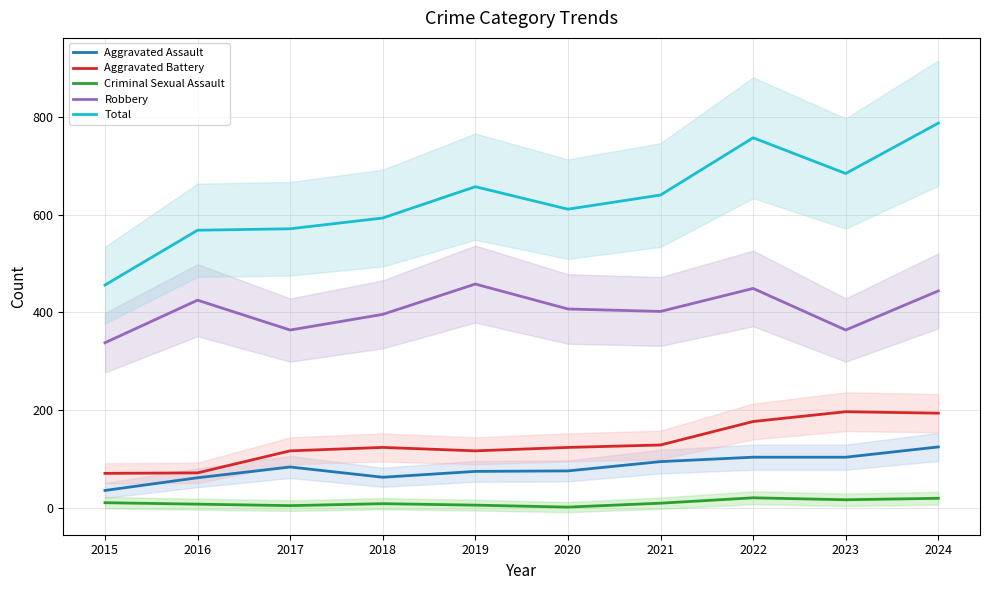

What is the sum of the Criminal Sexual Assault values at 2015 and 2017?

16